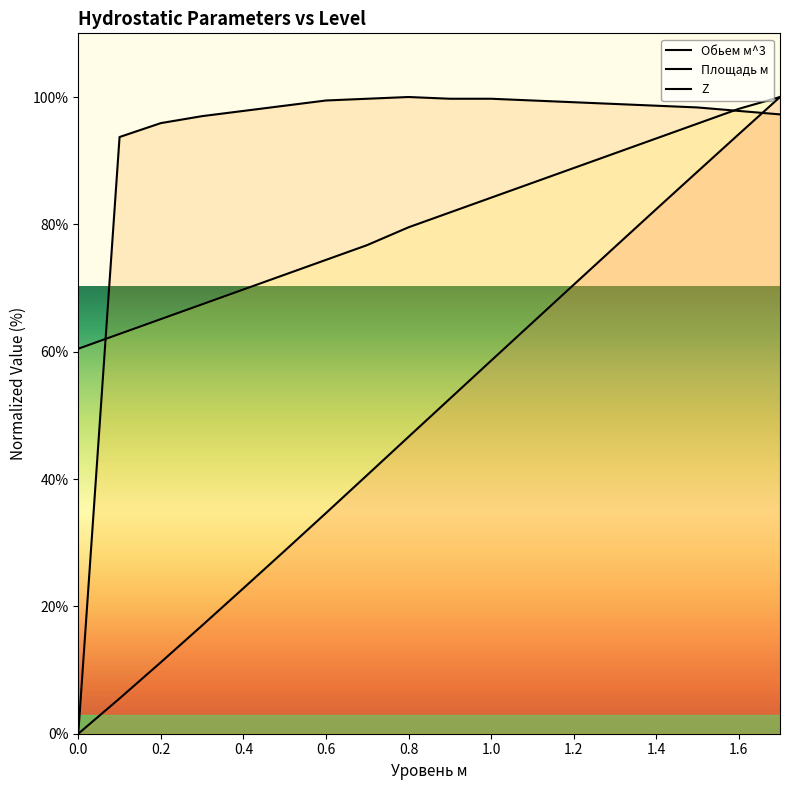

Which has a higher value, 0.3 or 0.7?

0.7